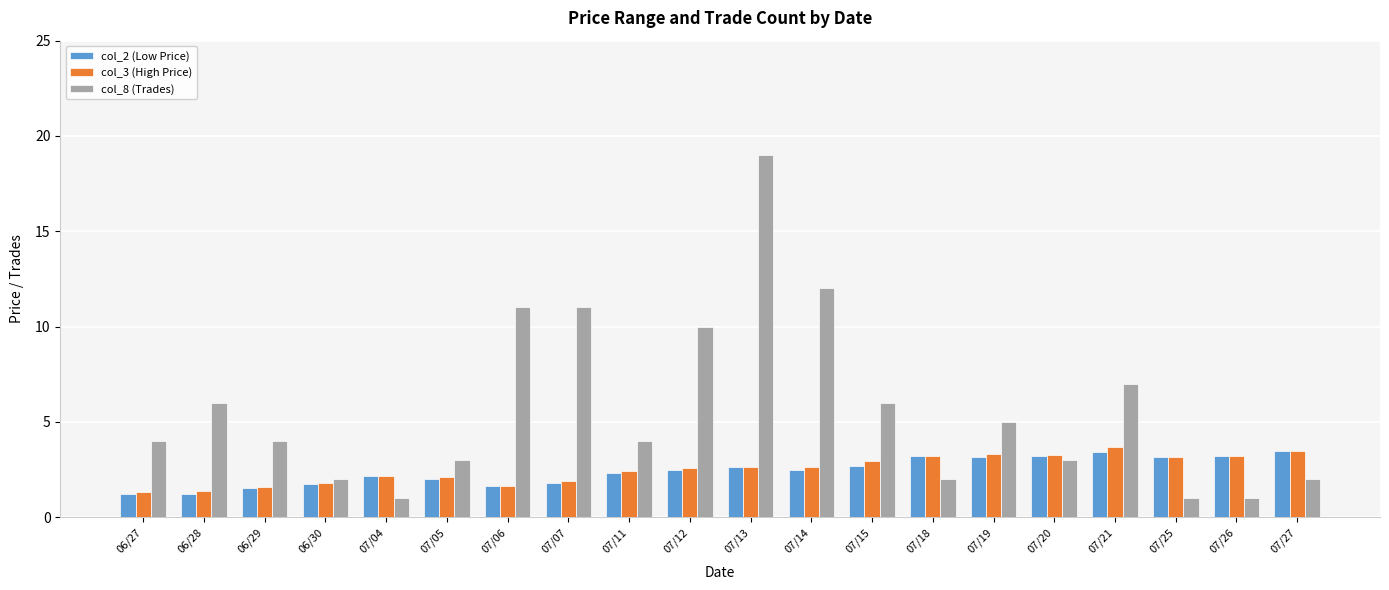

How many groups of bars are there?

20